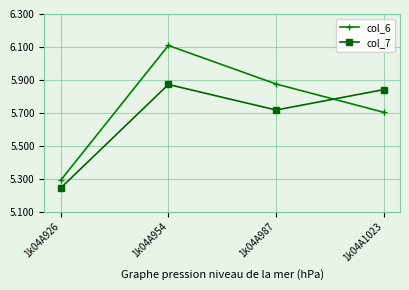

True or false: col_7 and col_6 cross at least once.

True